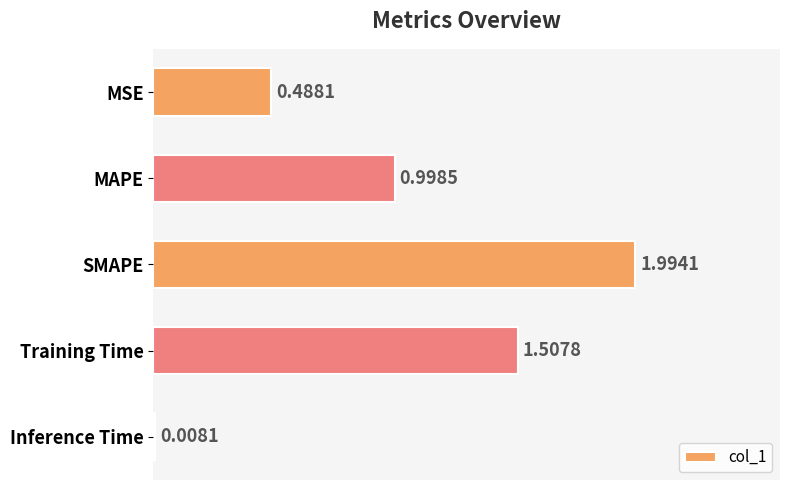

Rank the categories by value from lowest to highest.

Inference Time, MSE, MAPE, Training Time, SMAPE